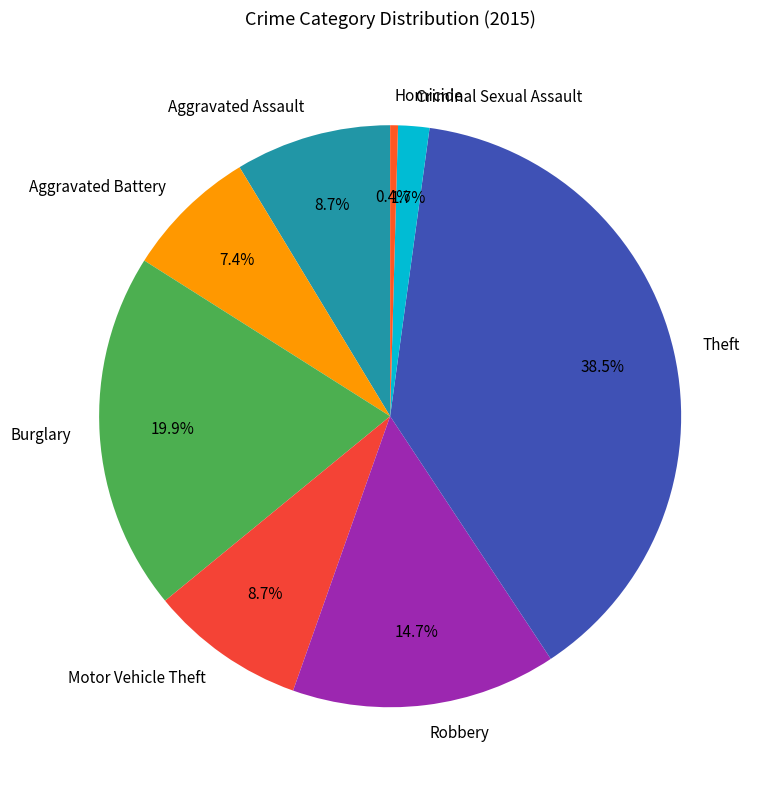

Which has a higher value, Criminal Sexual Assault or Theft?

Theft